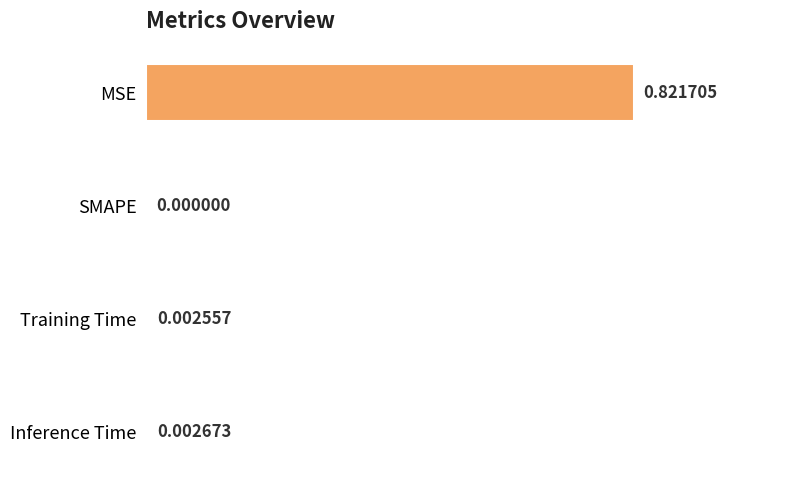

At which category does the chart reach its peak across all series?

MSE